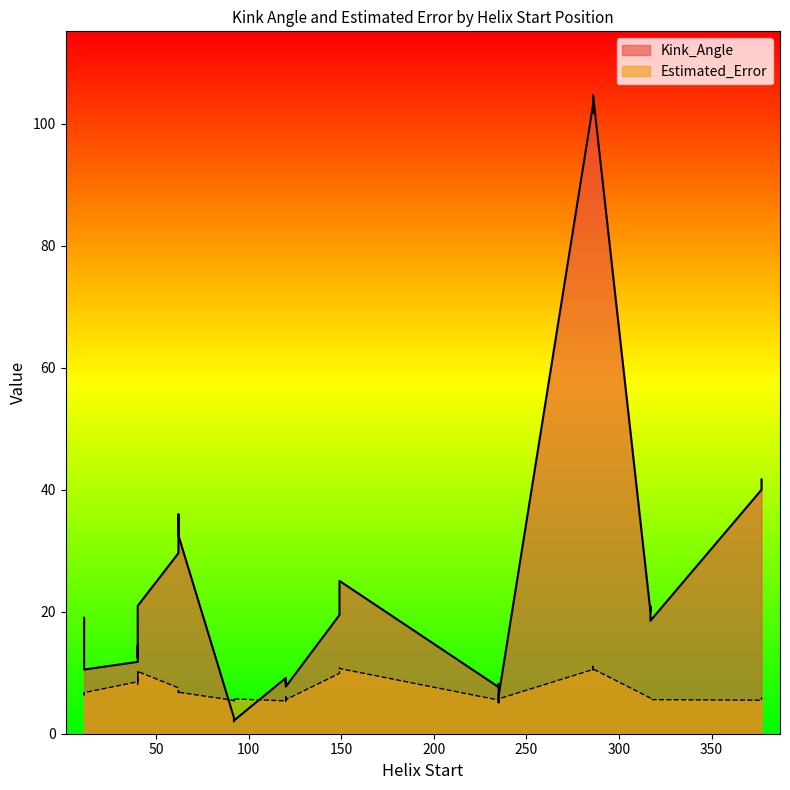

What is the sum of all Estimated_Error values?

266.4